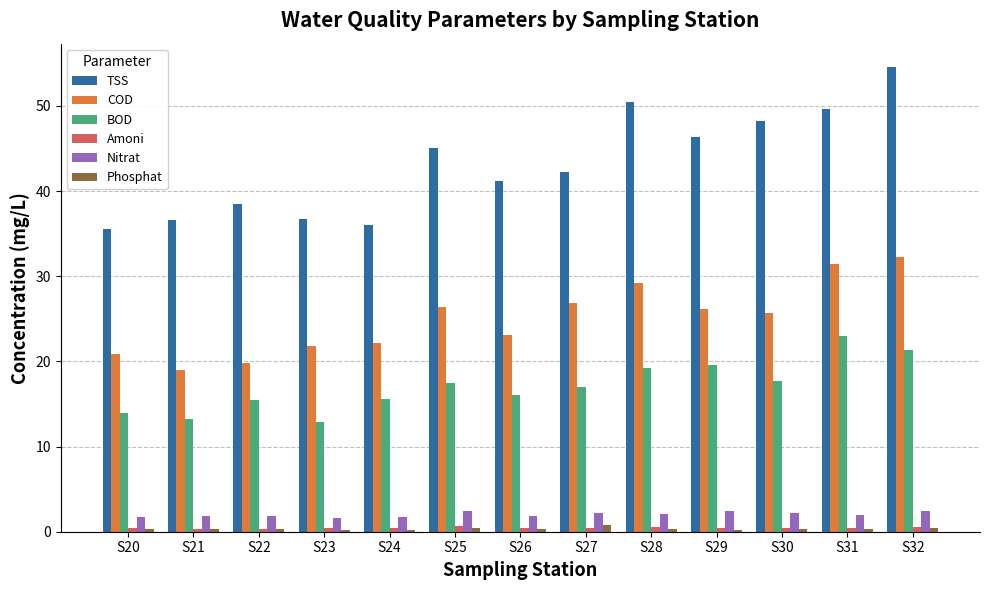

What is the sum of all COD values?

324.7